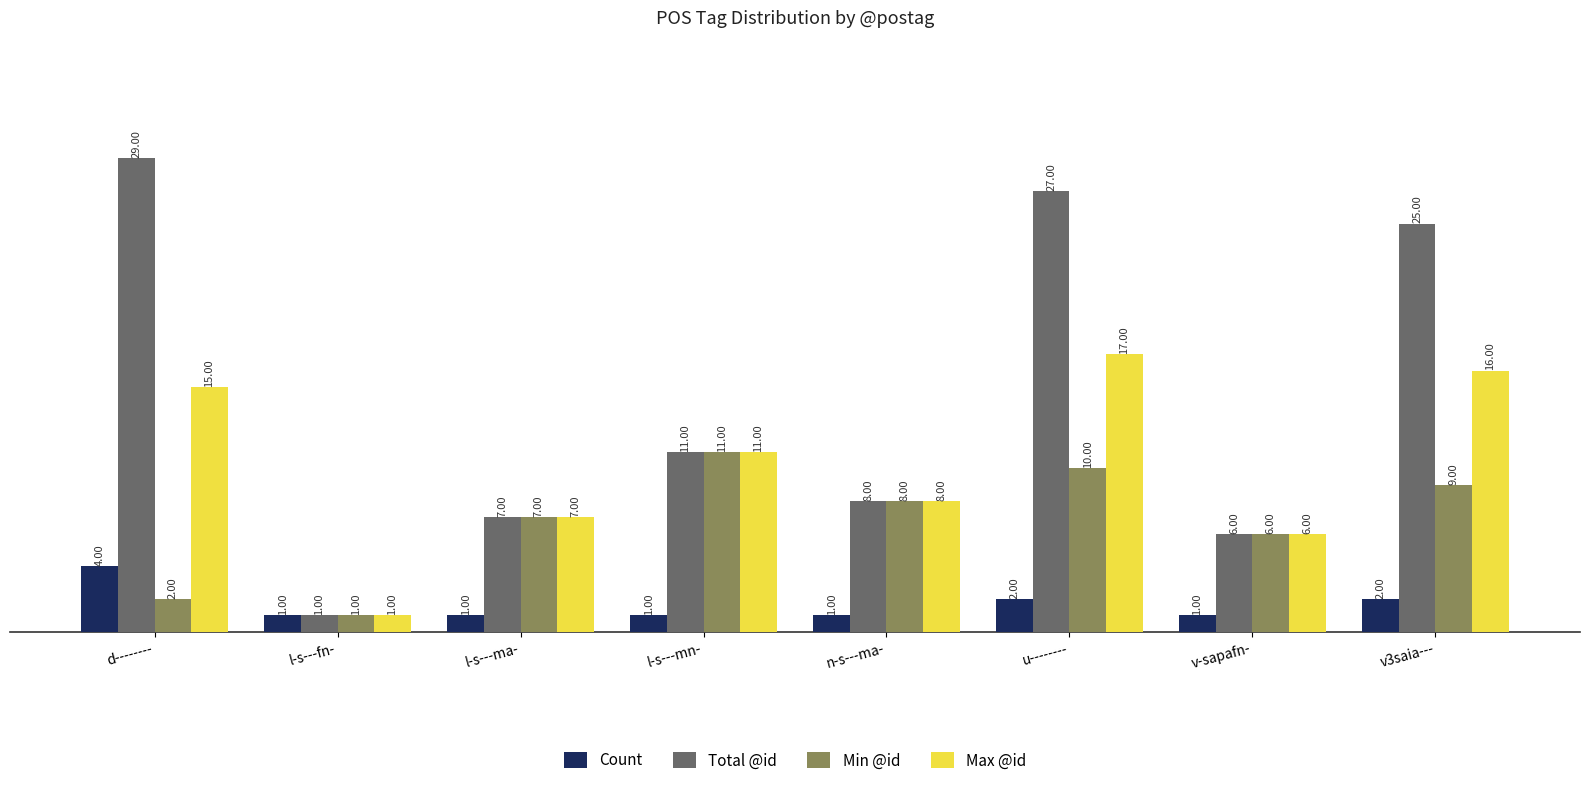

Reading right to left, what are all the values shown in this chart?

Count: v3saia---=2	v-sapafn-=1	u--------=2	n-s---ma-=1	l-s---mn-=1	l-s---ma-=1	l-s---fn-=1	d--------=4
Total @id: v3saia---=25	v-sapafn-=6	u--------=27	n-s---ma-=8	l-s---mn-=11	l-s---ma-=7	l-s---fn-=1	d--------=29
Min @id: v3saia---=9	v-sapafn-=6	u--------=10	n-s---ma-=8	l-s---mn-=11	l-s---ma-=7	l-s---fn-=1	d--------=2
Max @id: v3saia---=16	v-sapafn-=6	u--------=17	n-s---ma-=8	l-s---mn-=11	l-s---ma-=7	l-s---fn-=1	d--------=15